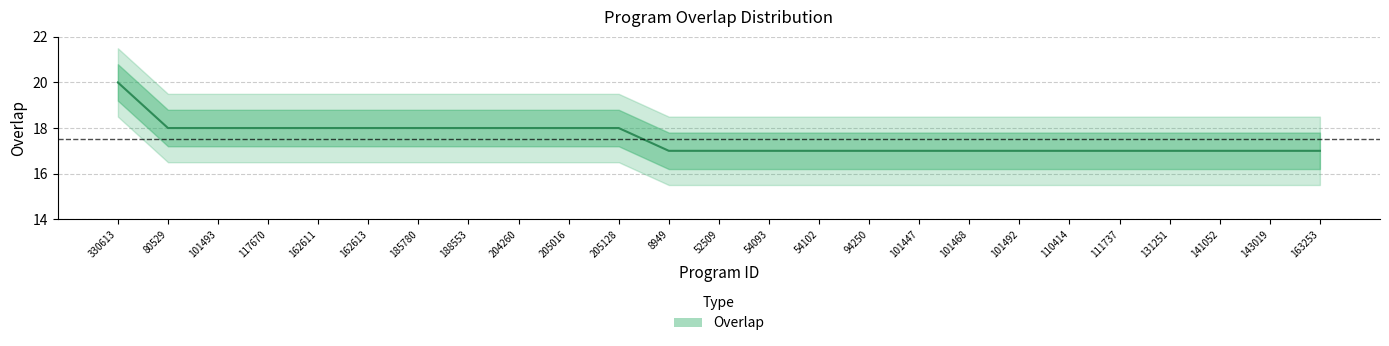

How many distinct data groups are displayed?

1